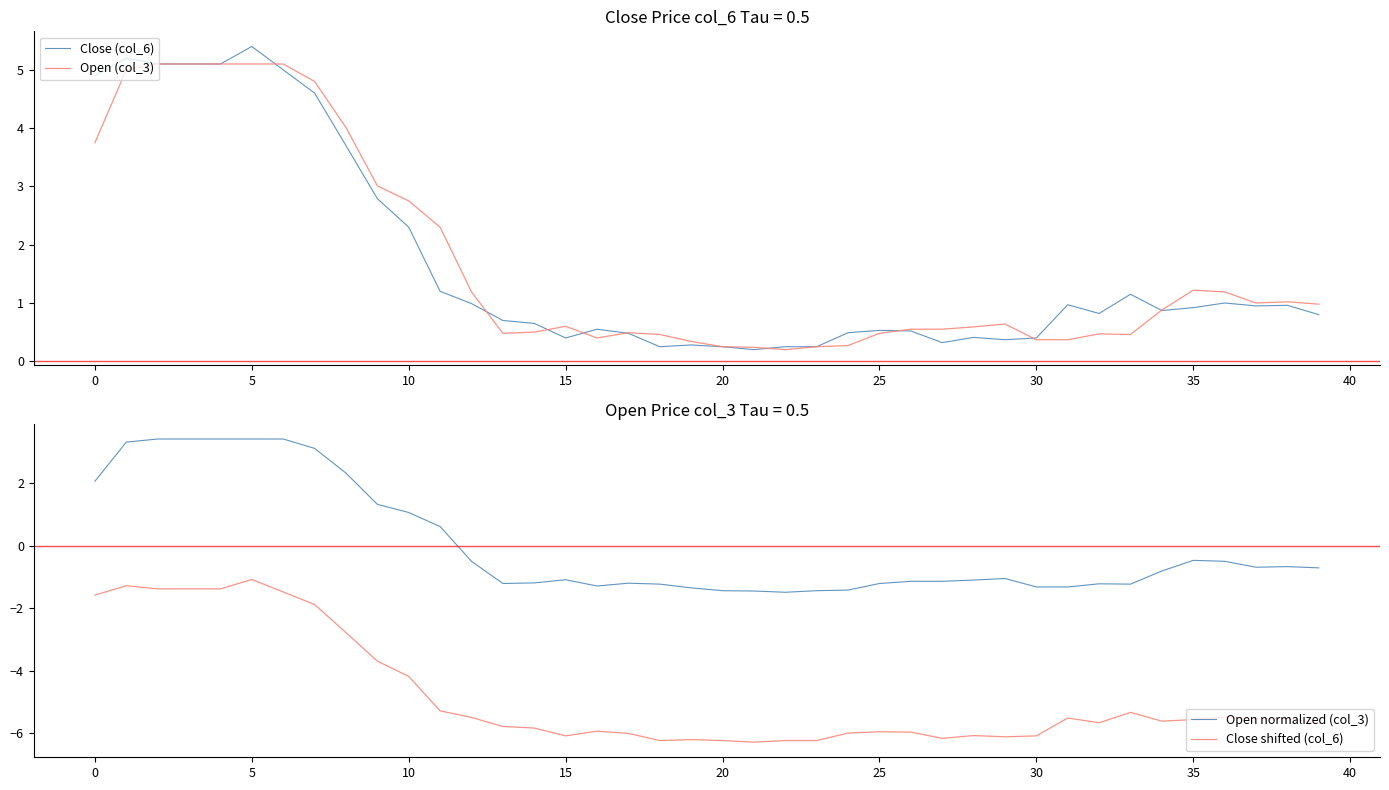

True or false: Open normalized (col_3) and Close shifted (col_6) intersect in this chart.

False